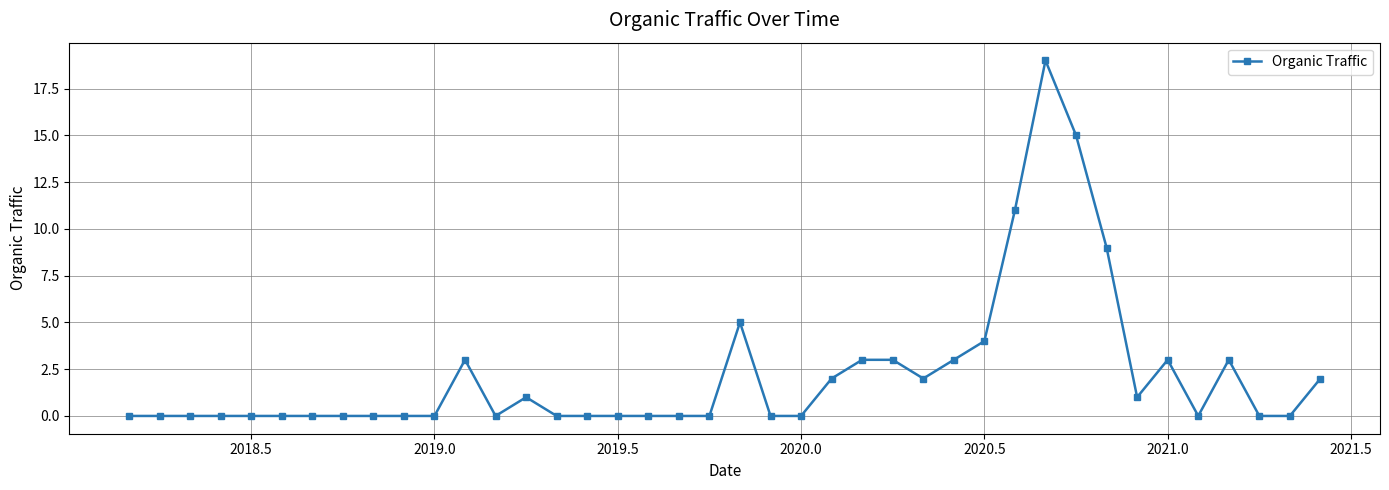

True or false: there are more than 0 points higher than both neighbors.

True